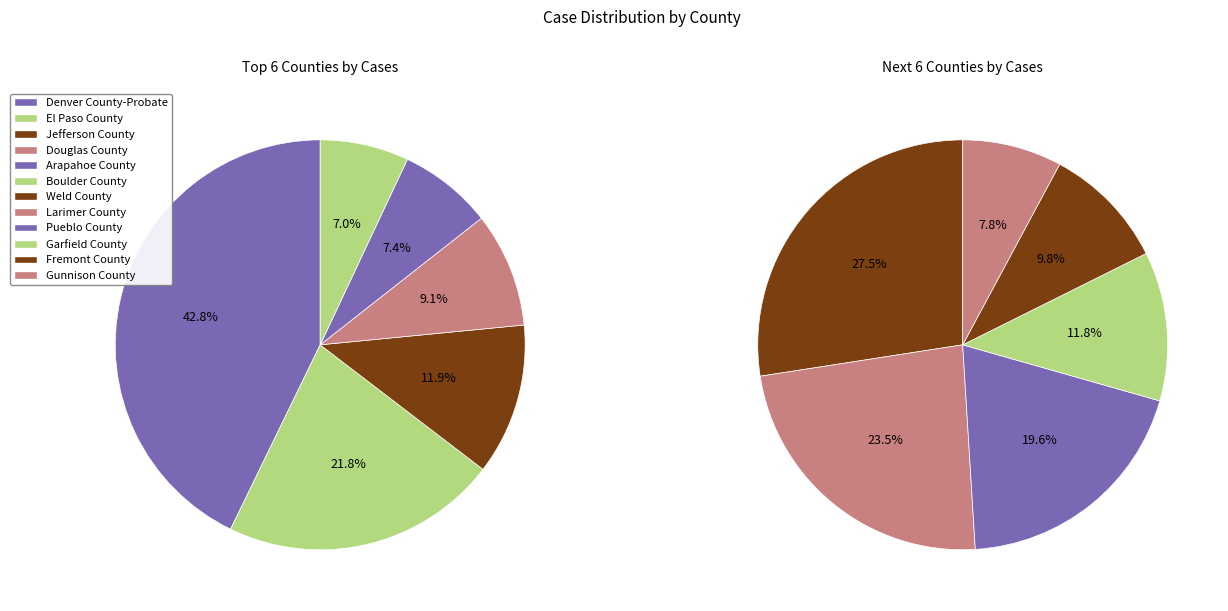

Is there any slice that represents more than half of the pie?

No